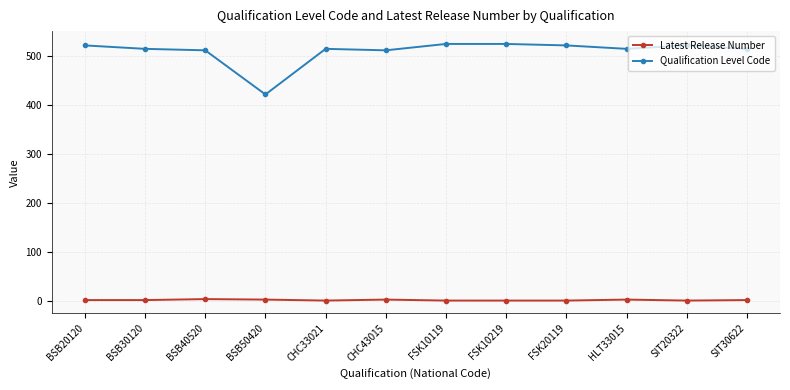

True or false: Qualification Level Code and Latest Release Number cross at least once.

False